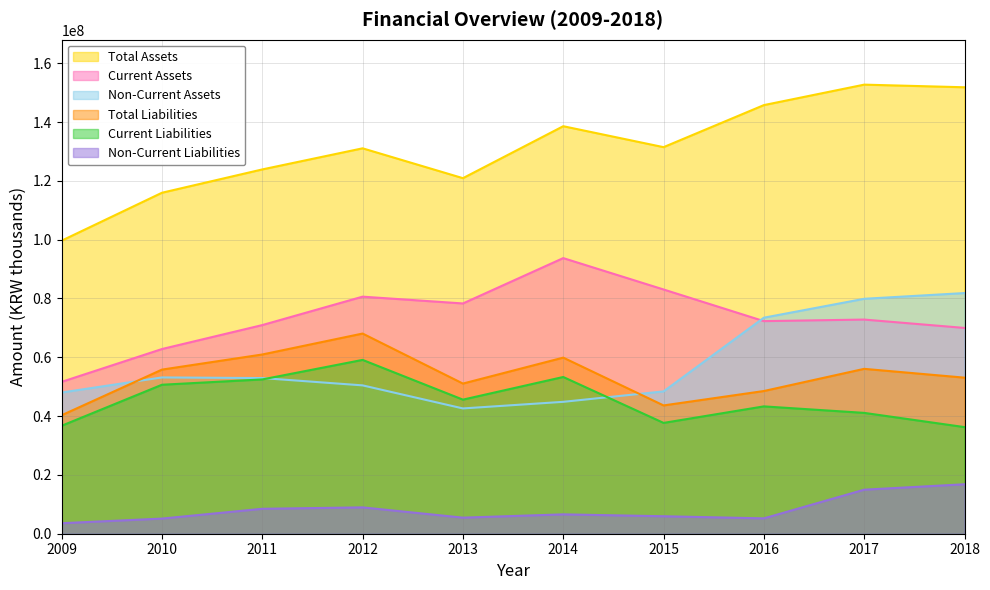

Reading right to left, extract all data points from this chart.

Total Assets: 2018=151823119	2017=152717140	2016=145759398	2015=131457603	2014=138580023	2013=120910764	2012=131064345	2011=123886511	2010=115957584	2009=99663020
Current Assets: 2018=69980314	2017=72825667	2016=72296041	2015=83058514	2014=93730239	2013=78305715	2012=80616850	2011=70952226	2010=62806889	2009=51644966
Non-Current Assets: 2018=81842806	2017=79891472	2016=73463357	2015=48399090	2014=44849784	2013=42605049	2012=50447495	2011=52934284	2010=53150694	2009=48018055
Total Liabilities: 2018=53074770	2017=56068919	2016=48527790	2015=43628267	2014=59883994	2013=51063085	2012=68072142	2011=60950408	2010=55811051	2009=40291843
Current Liabilities: 2018=36256155	2017=41093650	2016=43304256	2015=37684895	2014=53299701	2013=45597121	2012=59112462	2011=52472085	2010=50664348	2009=36715977
Non-Current Liabilities: 2018=16818615	2017=14975269	2016=5223534	2015=5943372	2014=6584292	2013=5465964	2012=8959680	2011=8478323	2010=5146702	2009=3575866